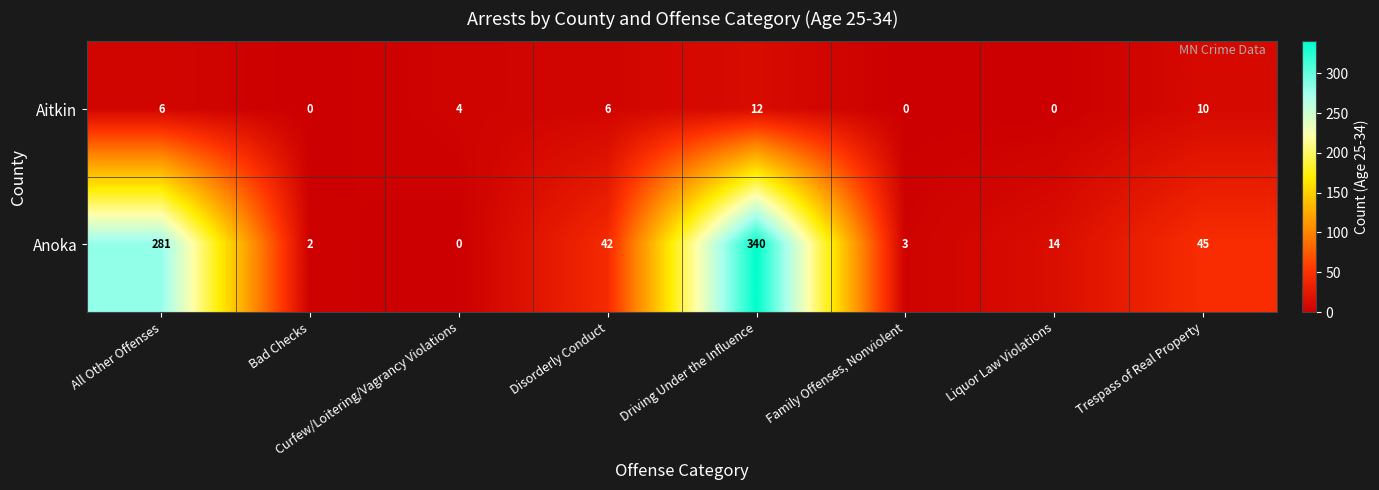

What is the maximum value for Aitkin?

12